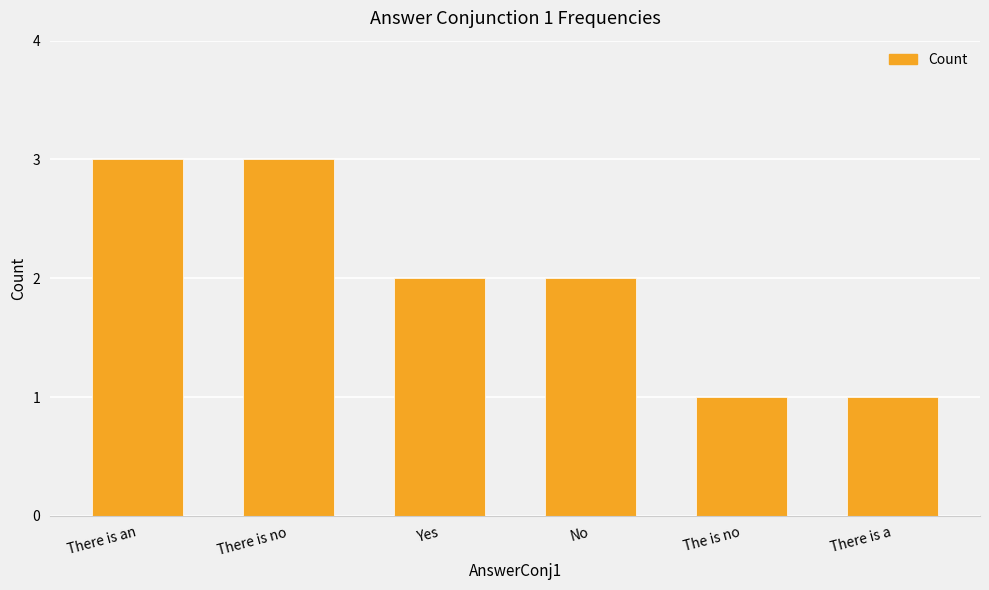

Reading left to right, extract all data points from this chart.

There is an=3	There is no=3	Yes=2	No=2	The is no=1	There is a=1